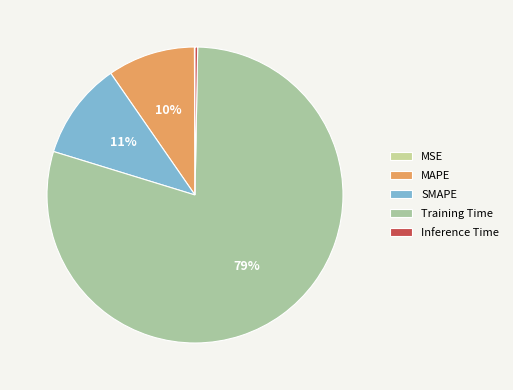

How much of the chart is everything except Training Time?

20.5%